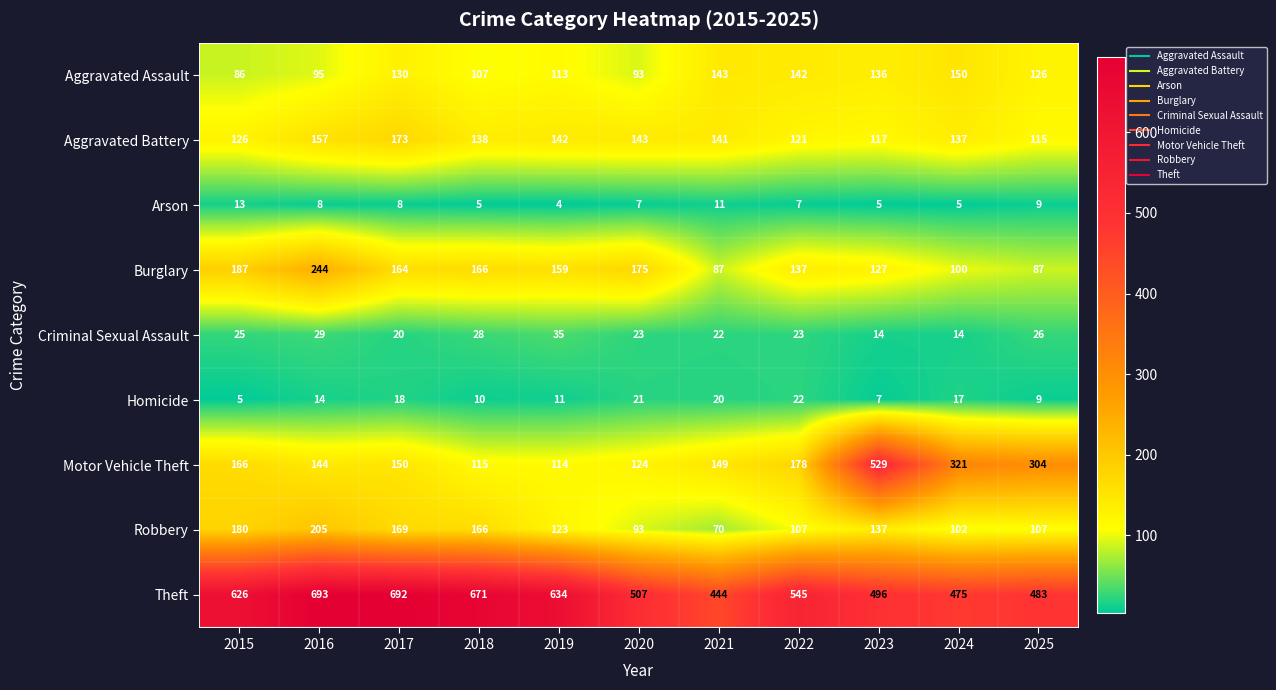

What is the spread (max minus min) of values at 2025?

474